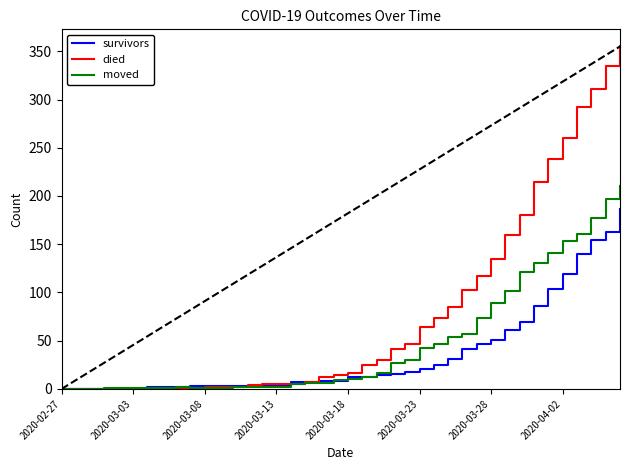

List the series in order of their peak value, lowest first.

survivors, moved, died